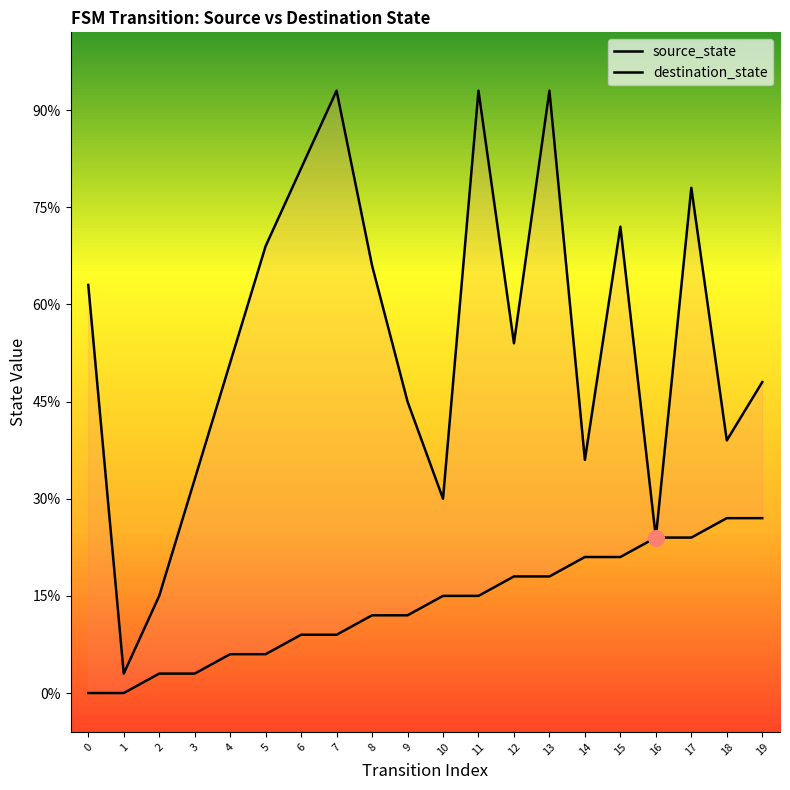

Is the value of source_state at 14 greater than the value of destination_state at 13?

No